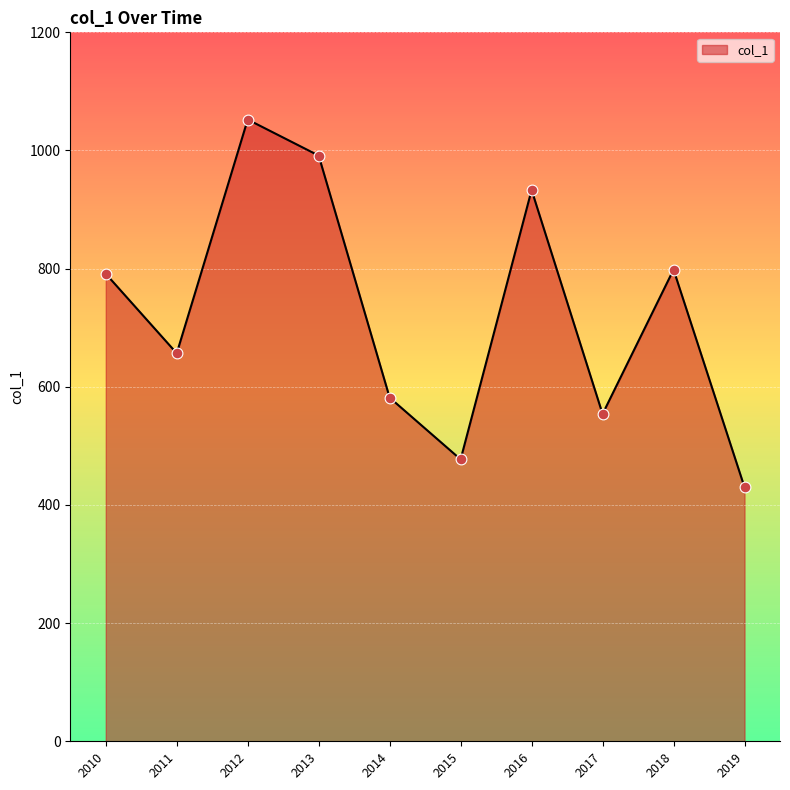

Which has a higher value, 2012 or 2013?

2012